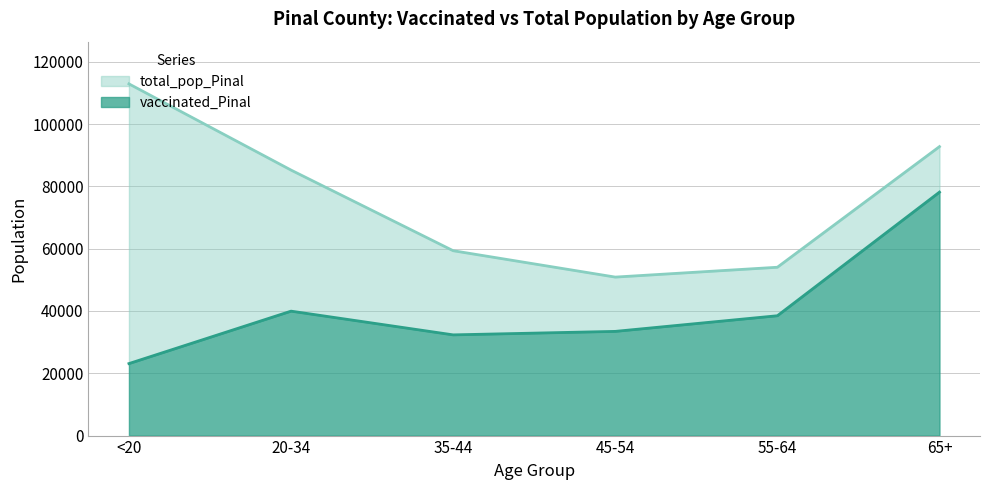

What is the label of the 2nd point from the right?

55-64